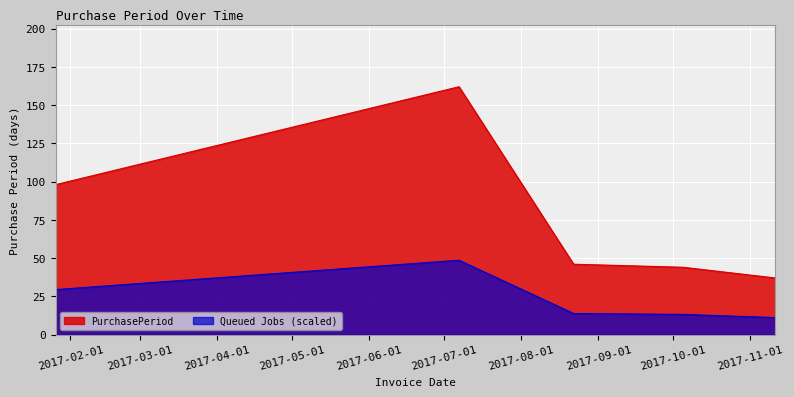

What is the approximate value at 2017-01-26, to the nearest 50?

100